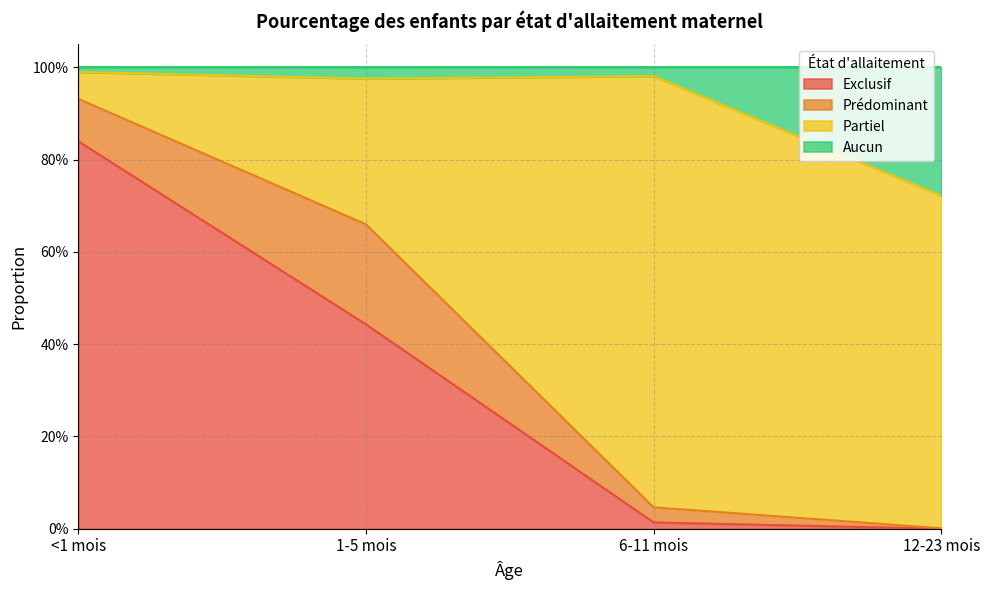

True or false: Exclusif has more than 2 points higher than both neighbors.

False